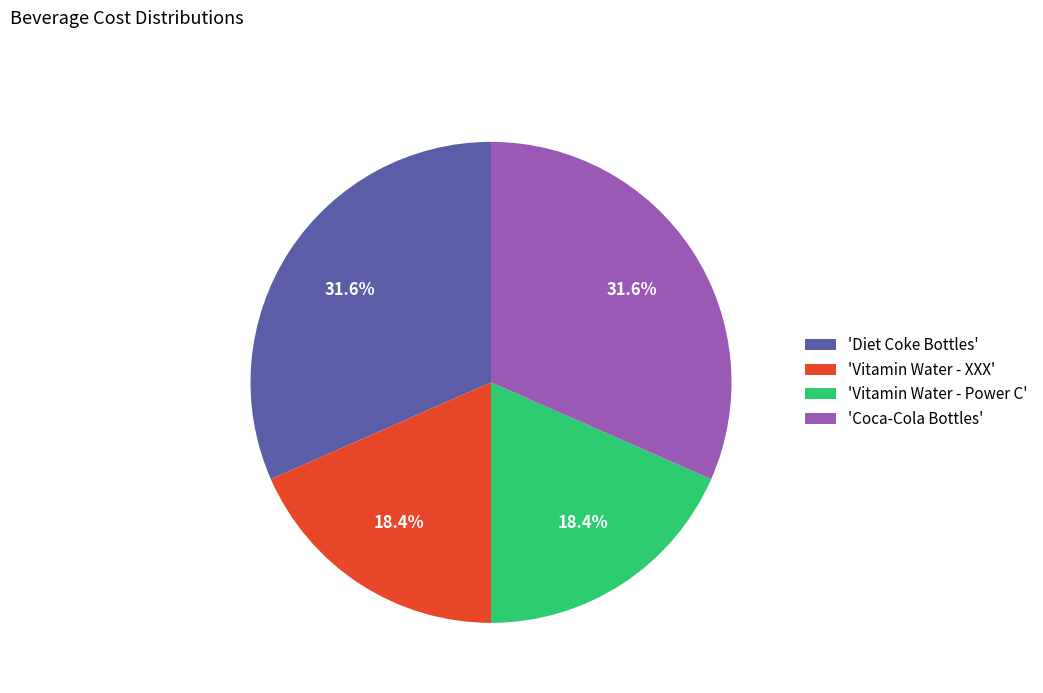

Does 'Vitamin Water - Power C' represent more than half of the total?

No